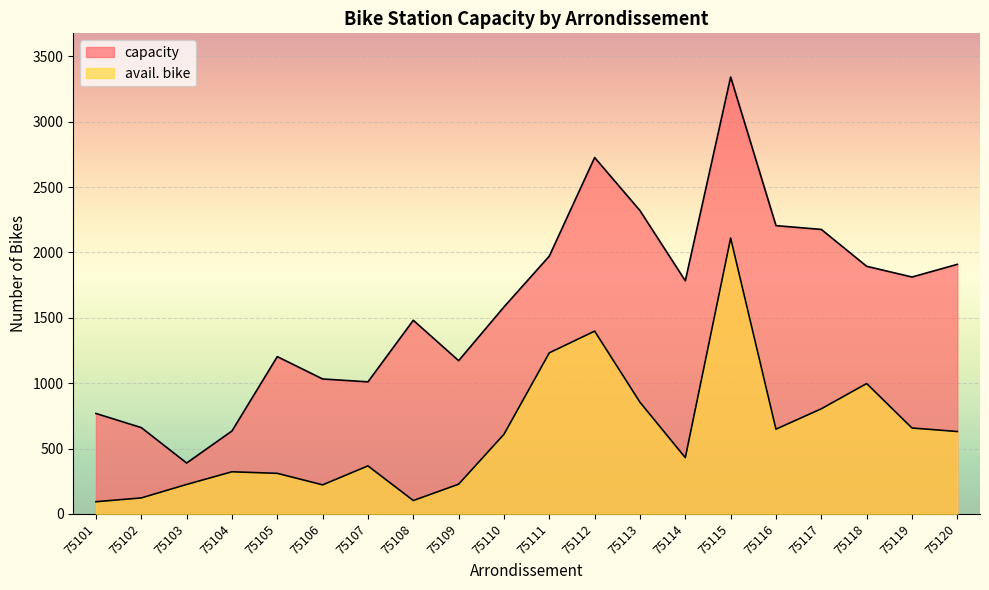

Reading left to right, list all the values displayed in this chart.

capacity: 768	660	389	634	1203	1032	1010	1481	1172	1583	1972	2726	2320	1783	3342	2205	2176	1894	1812	1909
avail. bike: 93	122	225	322	310	222	367	102	227	609	1232	1398	854	430	2110	648	804	997	657	630